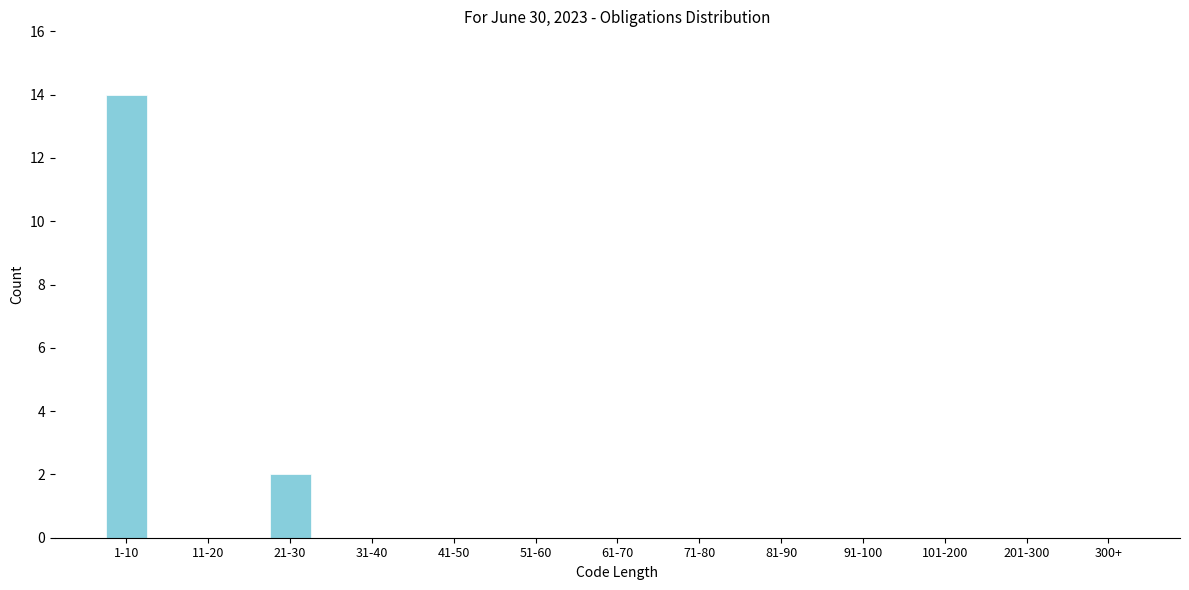

Reading left to right, transcribe all the data shown in this chart.

1-10=14	11-20=0	21-30=2	31-40=0	41-50=0	51-60=0	61-70=0	71-80=0	81-90=0	91-100=0	101-200=0	201-300=0	300+=0